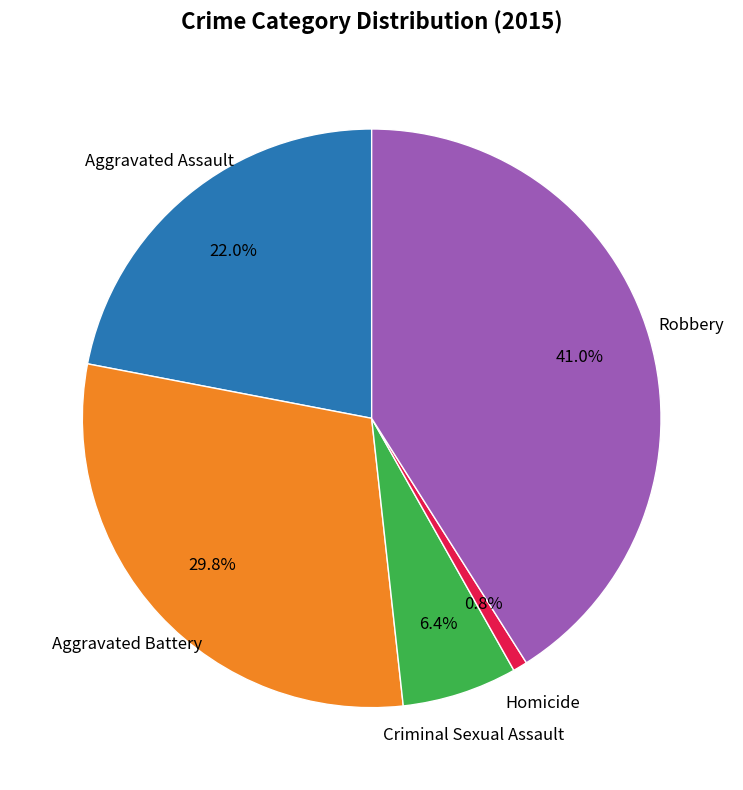

How many slices are in this pie chart?

5